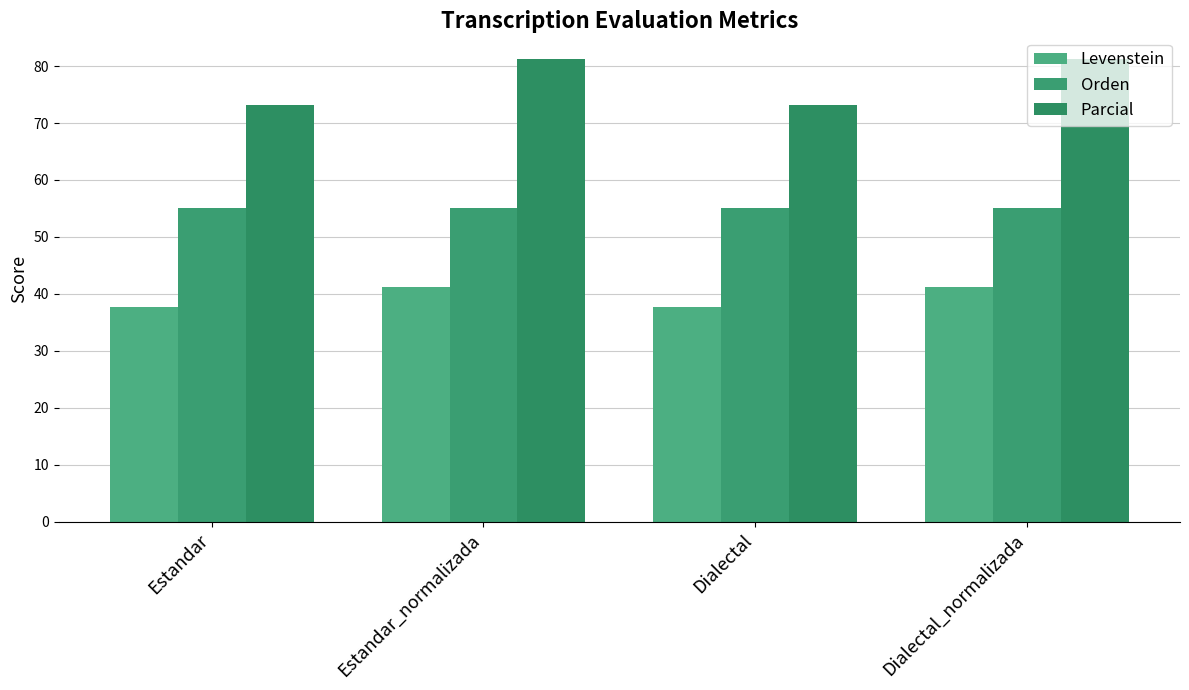

The value of Orden at Dialectal is 55.1. True or false?

True